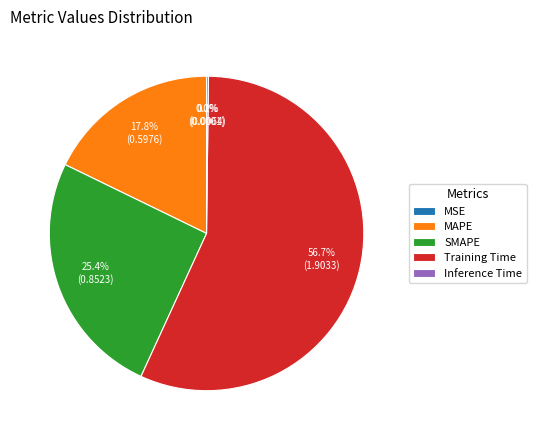

Which slice is the largest?

Training Time